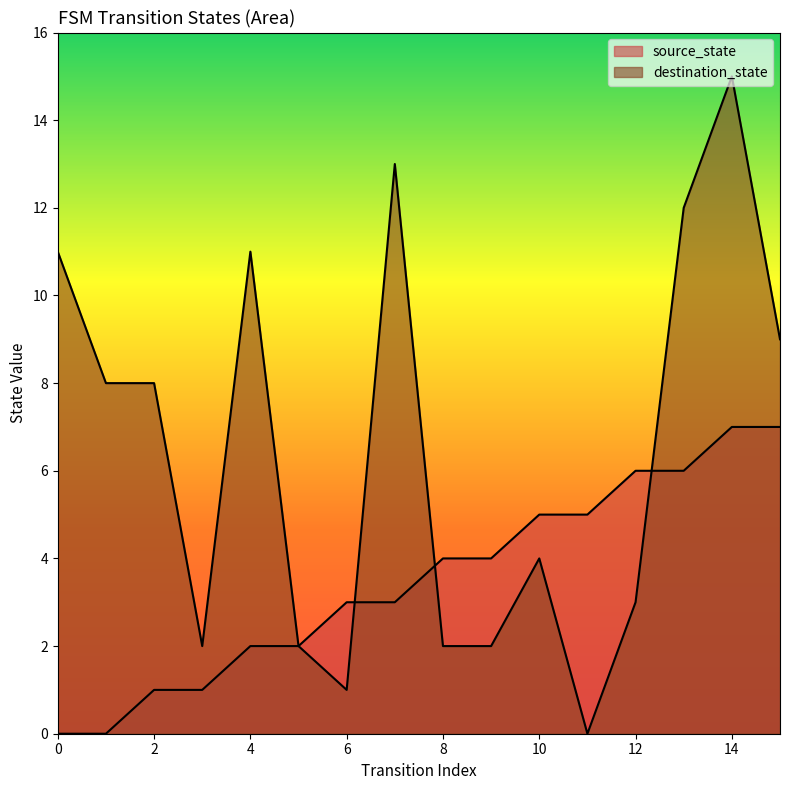

Reading right to left, what are all the values shown in this chart?

source_state: 15=7	14=7	13=6	12=6	11=5	10=5	9=4	8=4	7=3	6=3	5=2	4=2	3=1	2=1	1=0	0=0
destination_state: 15=9	14=15	13=12	12=3	11=0	10=4	9=2	8=2	7=13	6=1	5=2	4=11	3=2	2=8	1=8	0=11